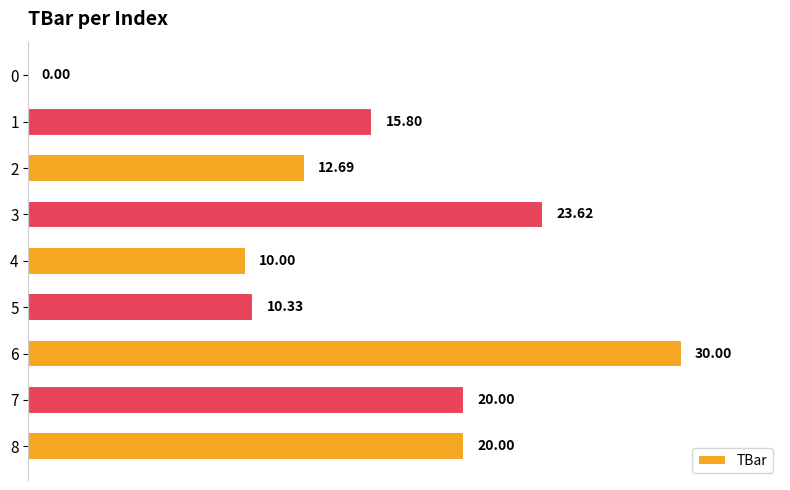

What is the sum of the values at 2 and 7?

32.7